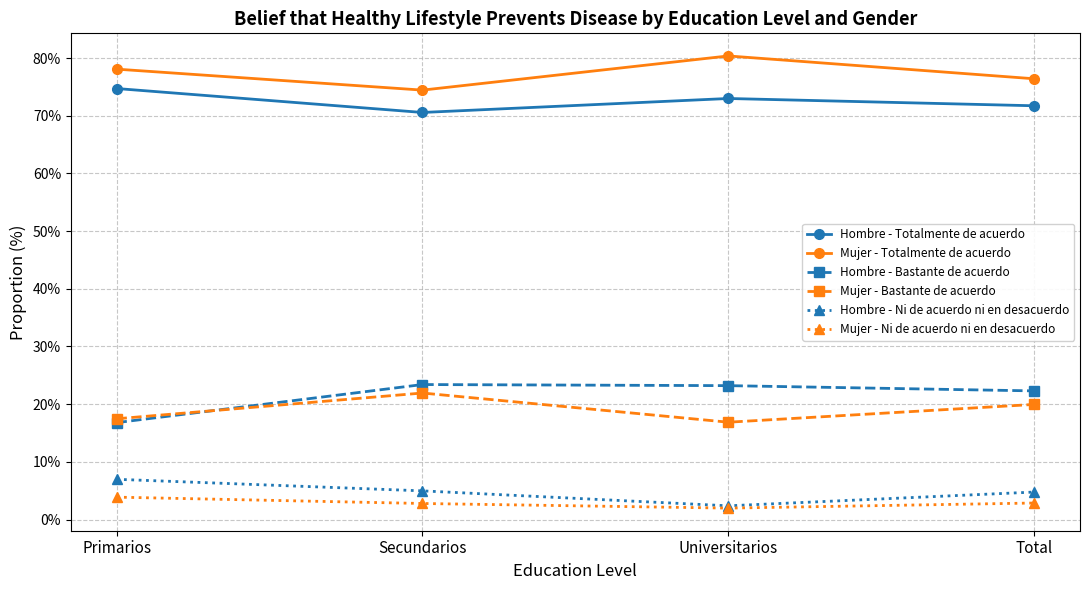

How many values in the Hombre - Bastante de acuerdo series exceed 23?

2